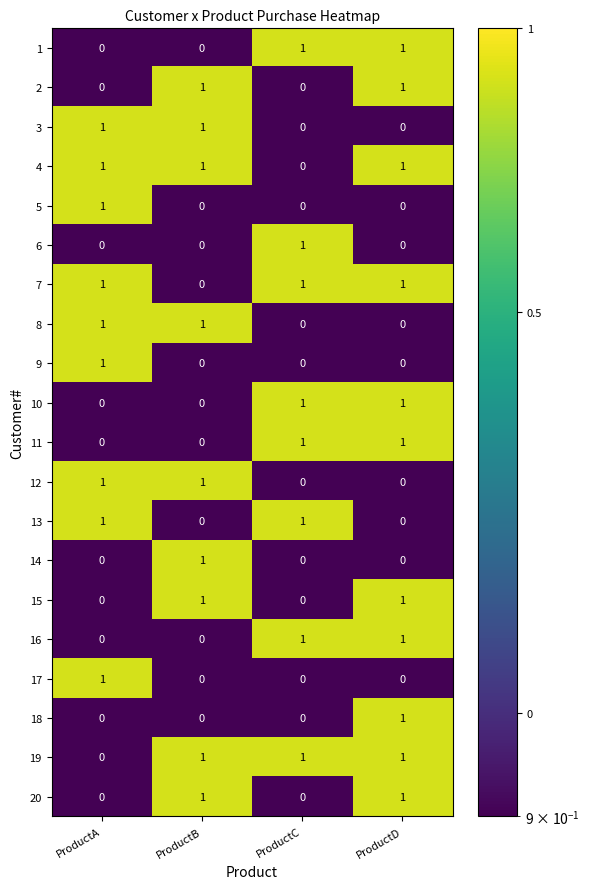

What is the total value across all series at ProductC?

8